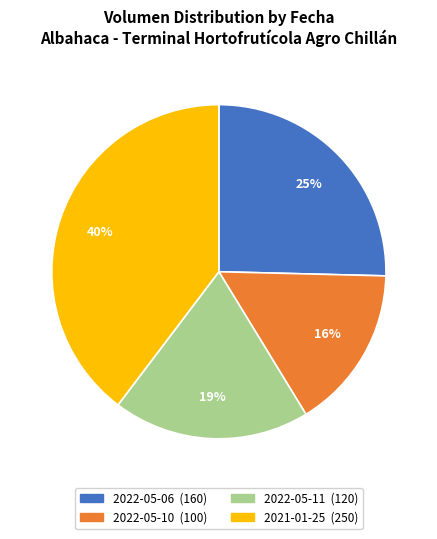

Rank the categories by value from lowest to highest.

2022-05-10 (100), 2022-05-11 (120), 2022-05-06 (160), 2021-01-25 (250)